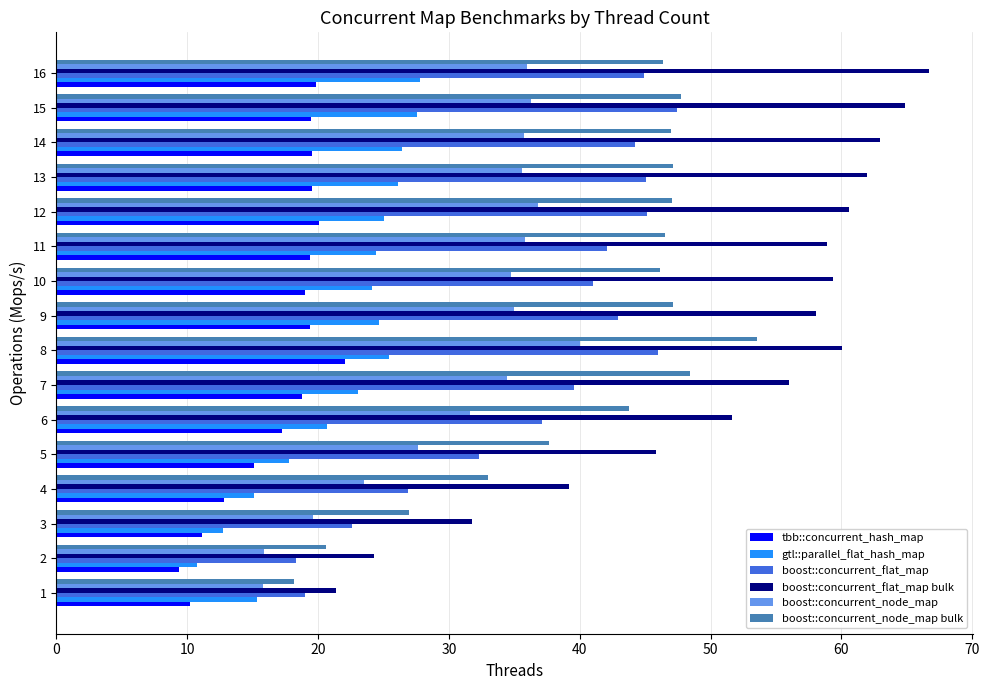

Which series changed the most between 2 and 16?

boost::concurrent_flat_map bulk